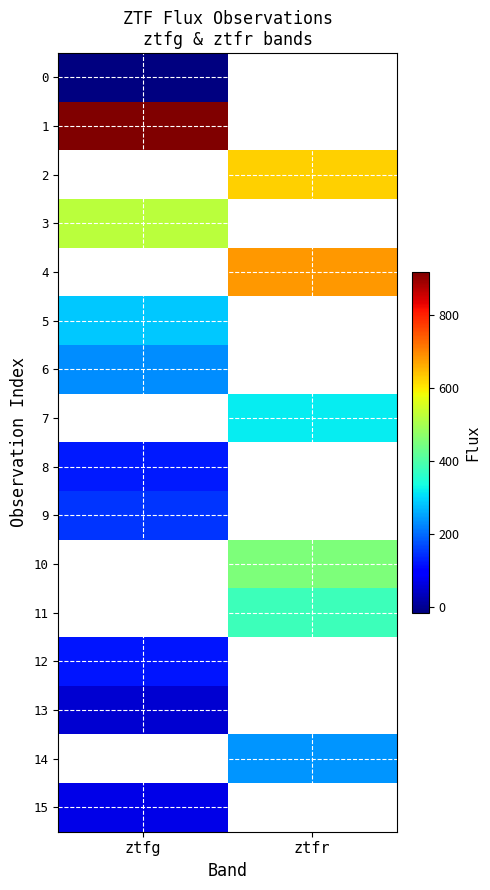

Is the value of 8 at ztfg greater than the value of 9 at ztfr?

No